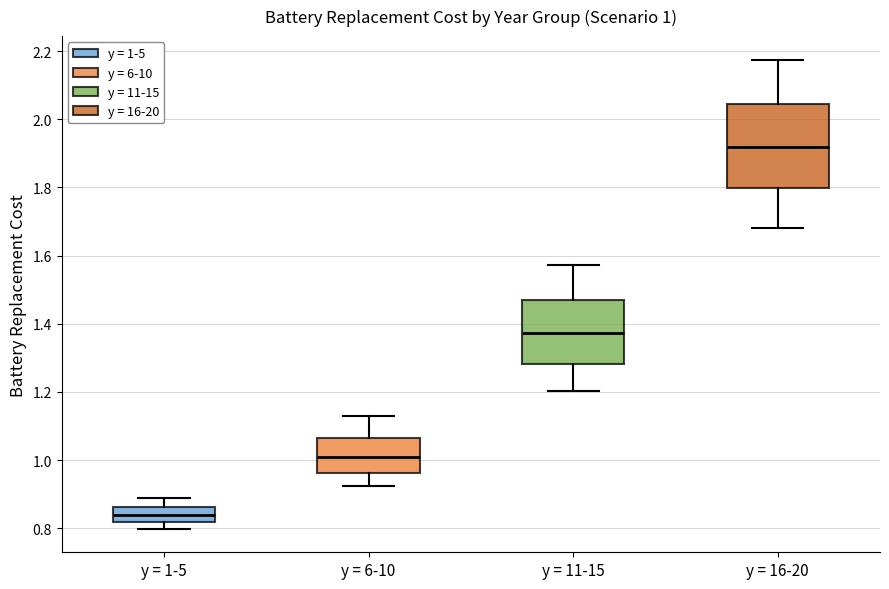

Which box's median line is the highest?

y = 16-20